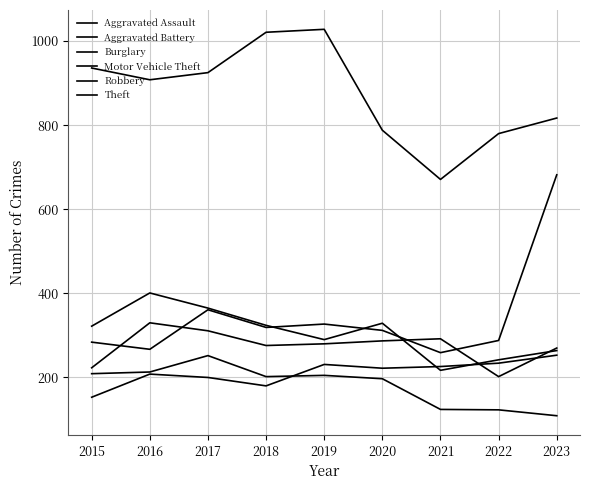

Does the chart have visible grid lines?

Yes